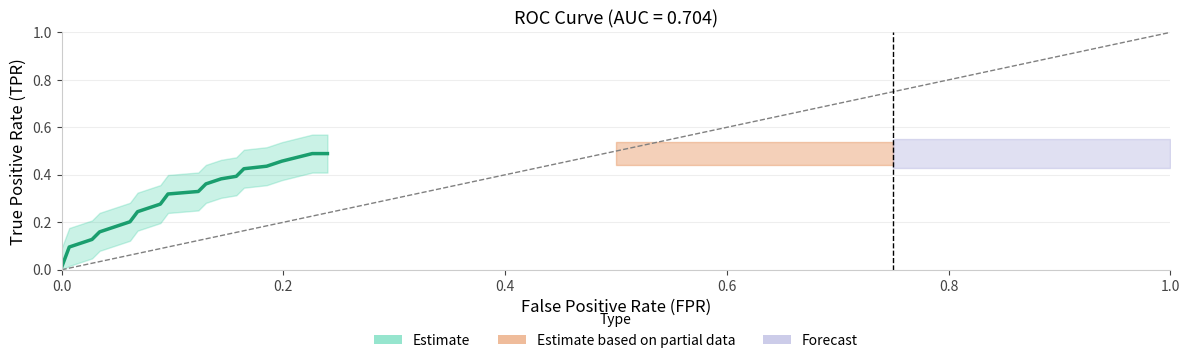

The chart shows a value of 0.2 at 0.4. True or false?

False